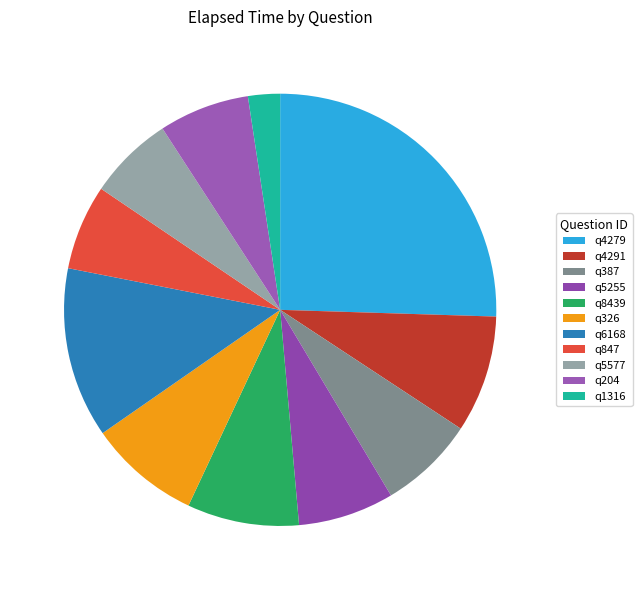

Do q8439 and q387 together represent more than half of the pie?

No